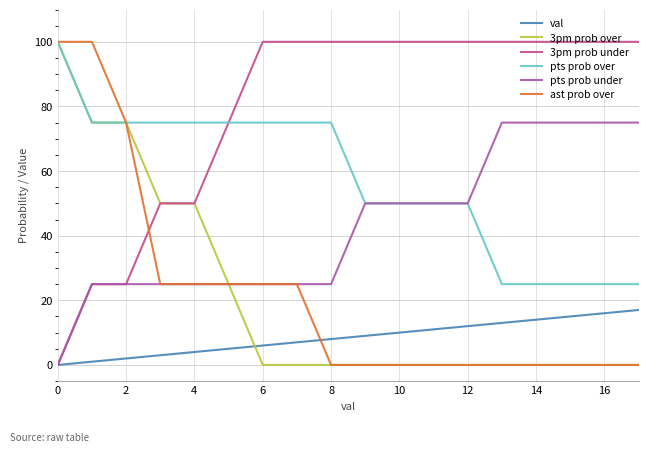

Does the chart have visible grid lines?

Yes